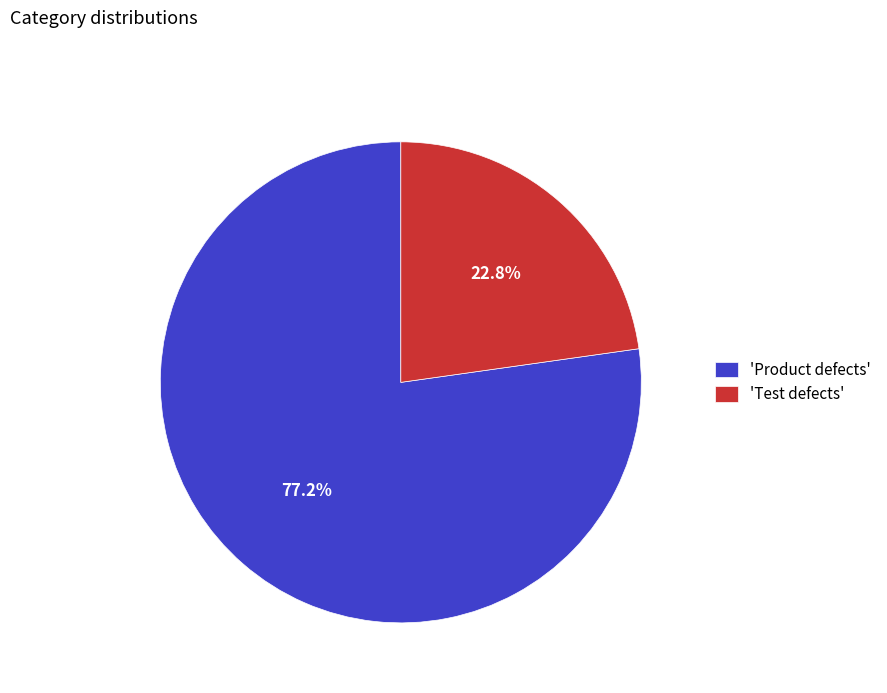

What portion of the pie excludes 'Test defects'?

77.2%